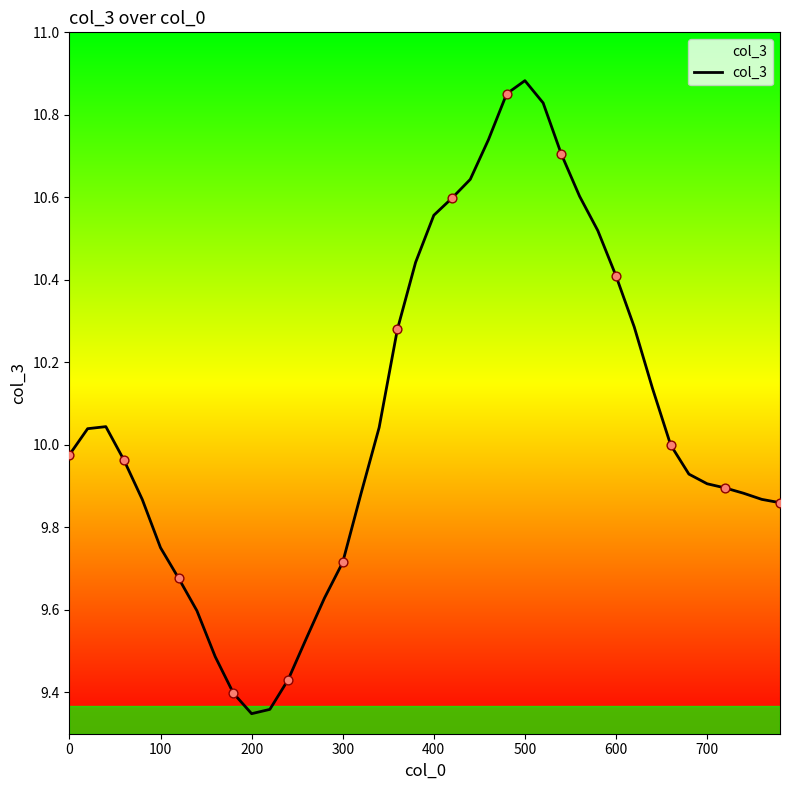

What is the difference between the maximum and minimum values?

1.5